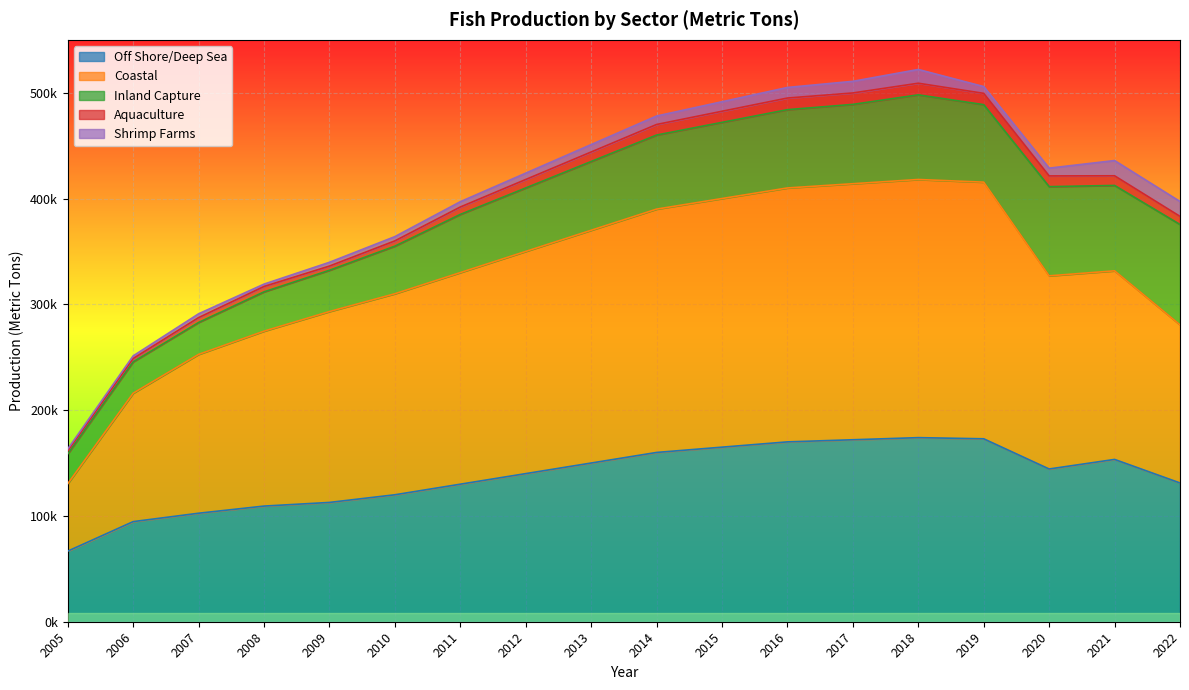

Rank the categories by Off Shore/Deep Sea value from lowest to highest.

2005, 2006, 2007, 2008, 2009, 2010, 2011, 2022, 2012, 2020, 2013, 2021, 2014, 2015, 2016, 2017, 2019, 2018